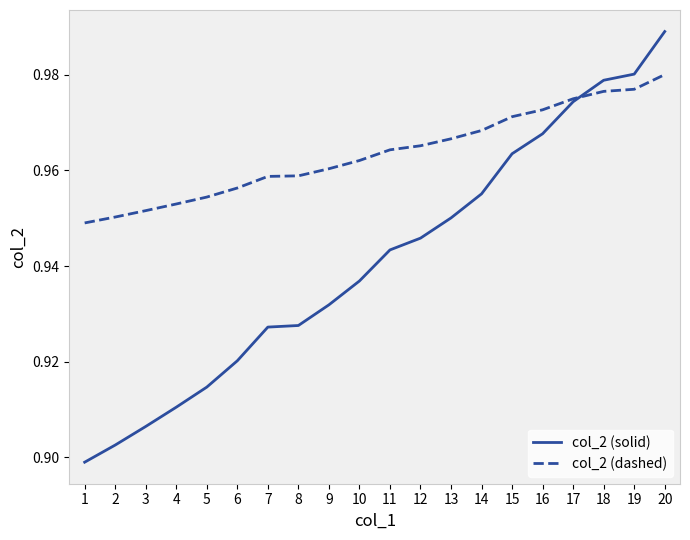

The col_2 (solid) series shows 0.6 at 14. True or false?

False